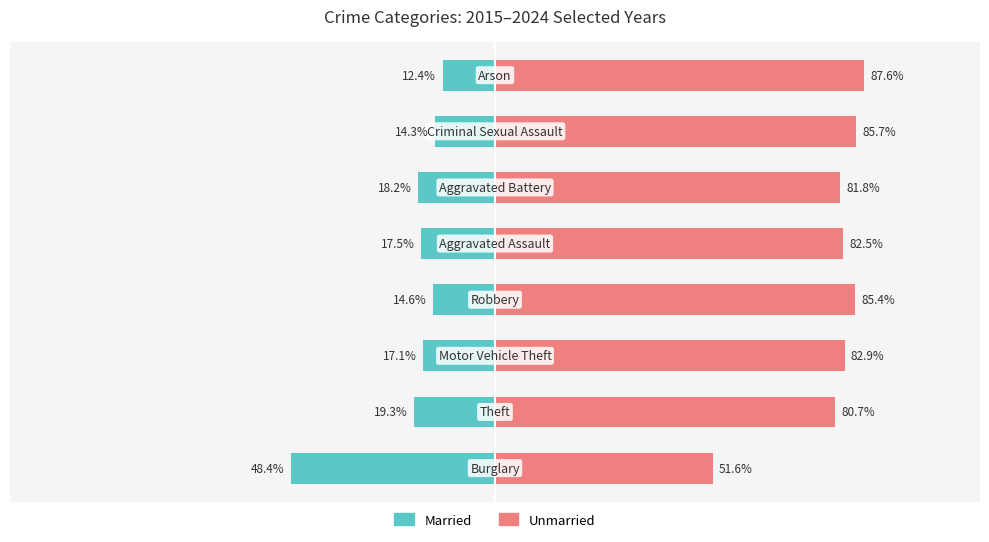

Reading left to right, list all the values displayed in this chart.

Married: 0=-48.4	1=-19.3	2=-17.1	3=-14.6	4=-17.5	5=-18.2	6=-14.3	7=-12.4
Unmarried: 0=51.6	1=80.7	2=82.9	3=85.4	4=82.5	5=81.8	6=85.7	7=87.6